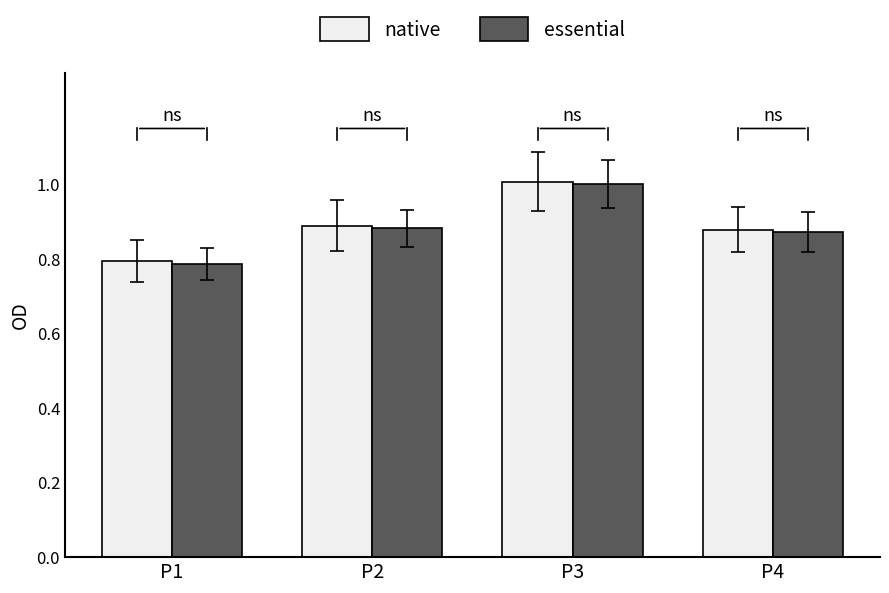

Rank the categories by native value from highest to lowest.

P3, P2, P4, P1